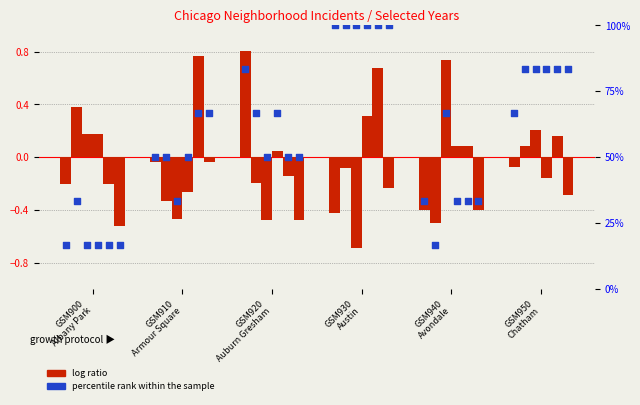

Which series has the largest total across all categories?

percentile rank within the sample